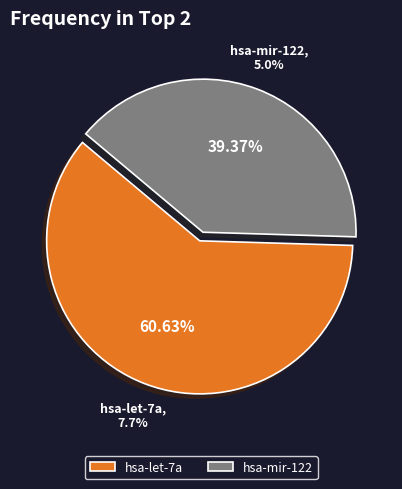

What is the largest slice in the pie chart?

hsa-let-7a